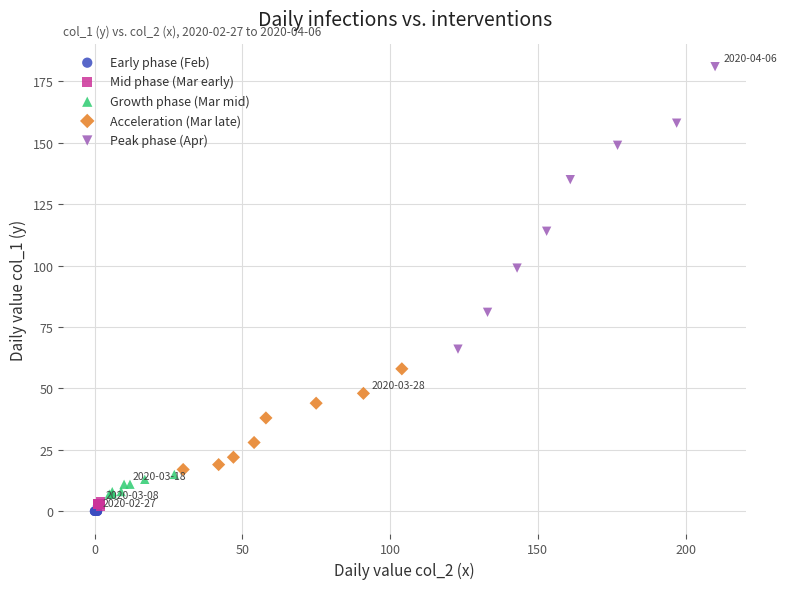

Which series contains the highest Y value?

Peak phase (Apr)